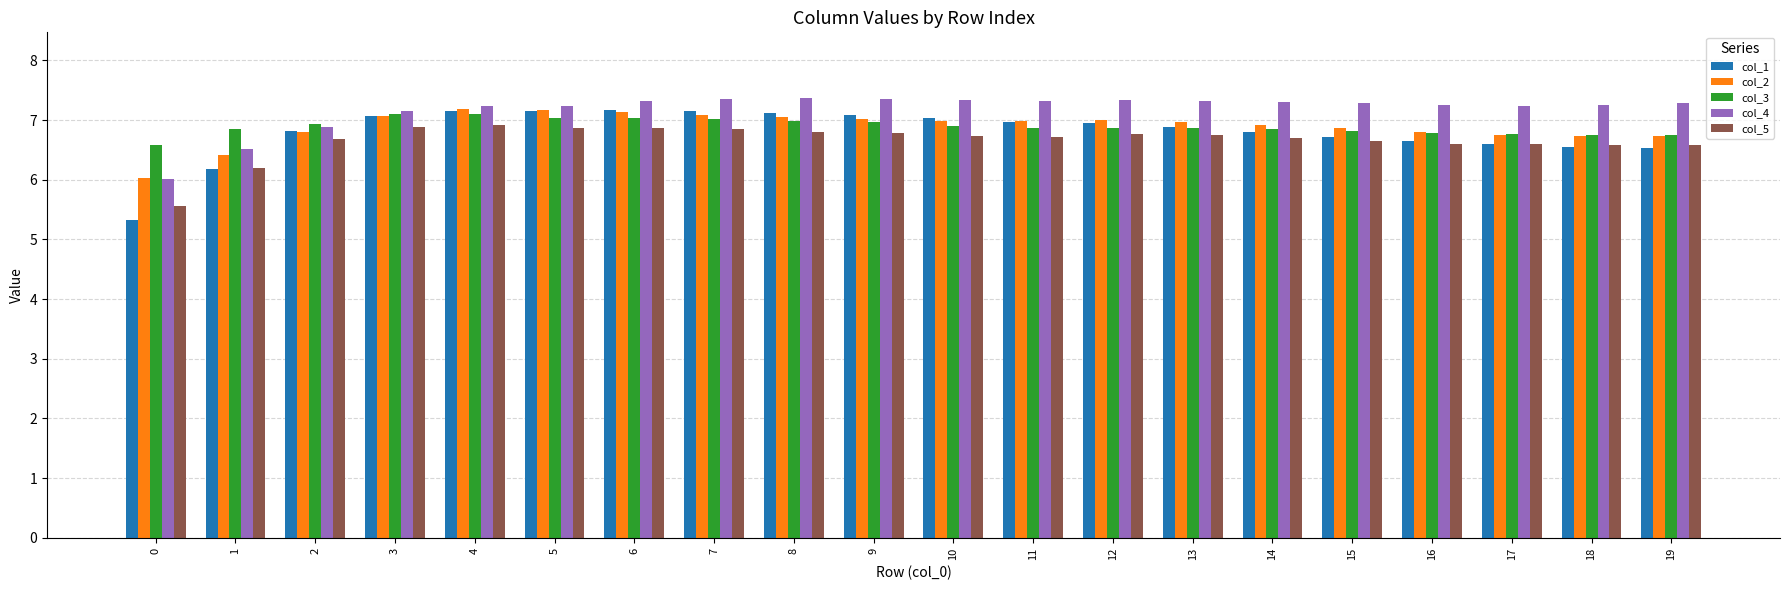

What is the sum of all col_4 values?

143.4